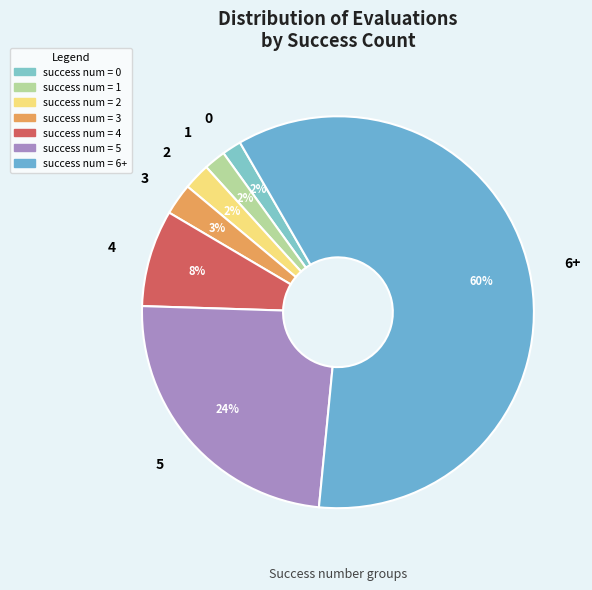

What percentage is the 5 slice, to the nearest percent?

24%